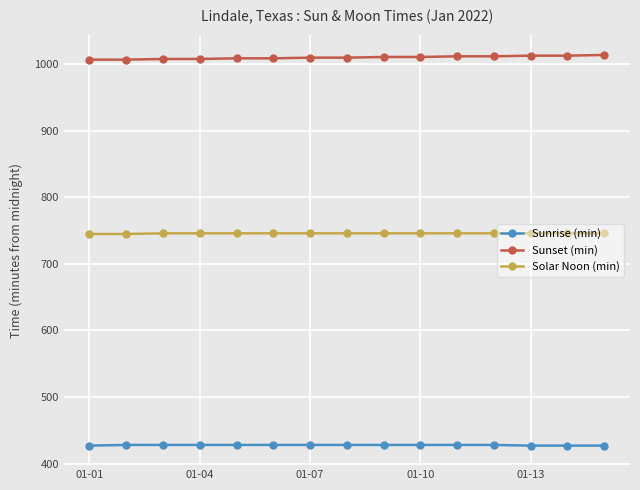

True or false: Sunset (min) and Solar Noon (min) intersect in this chart.

False